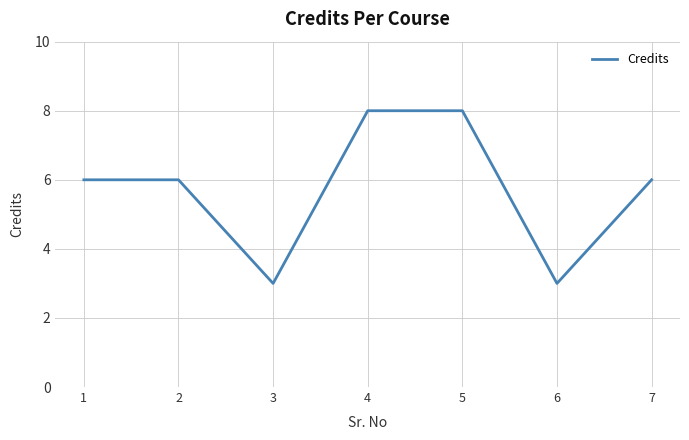

What is the greatest value displayed?

8